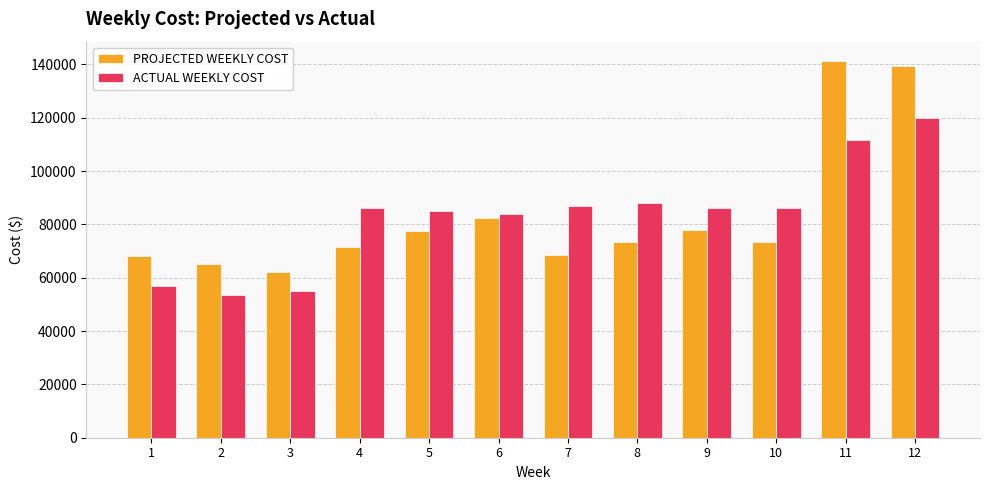

The value of ACTUAL WEEKLY COST at 6 is 84000. True or false?

True